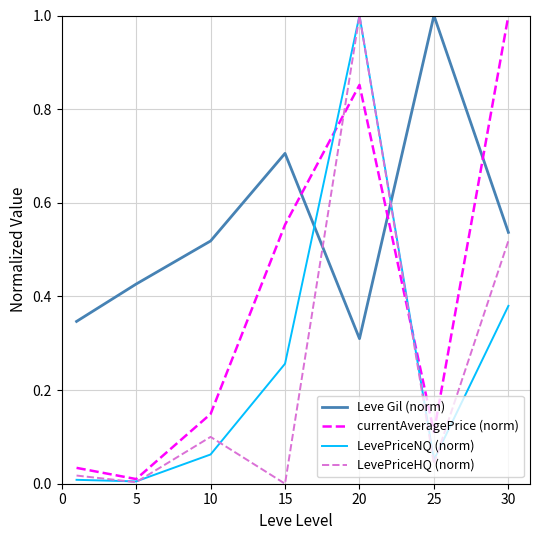

Which series has the largest total across all categories?

Leve Gil (norm)